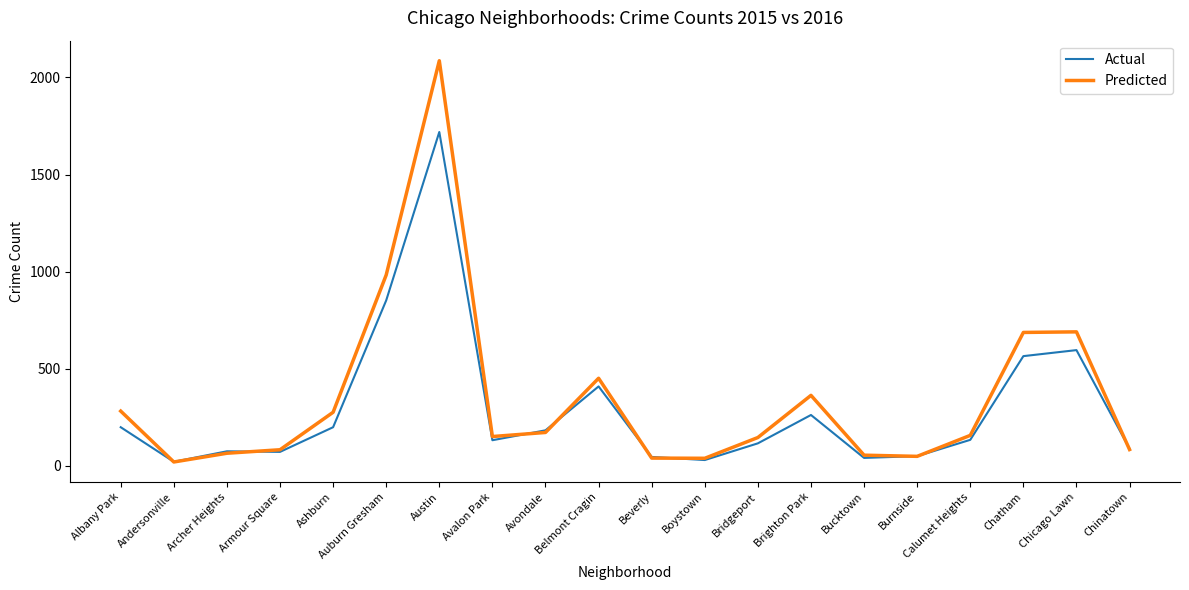

True or false: Predicted has a value of 151 at Avalon Park.

True